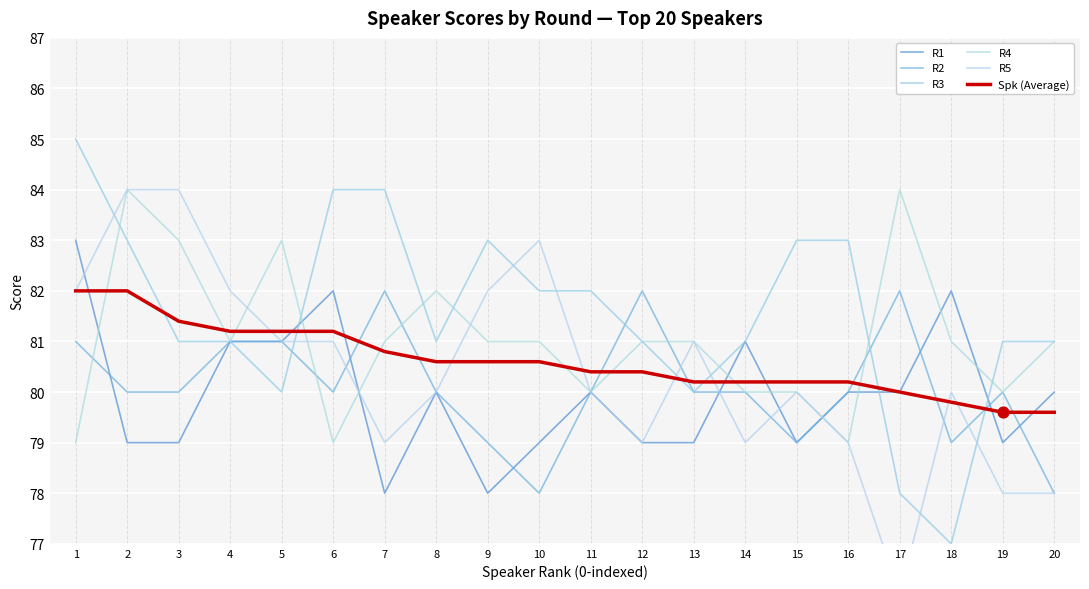

What are all the series names shown in the legend?

R1, R2, R3, R4, R5, Spk (Average)